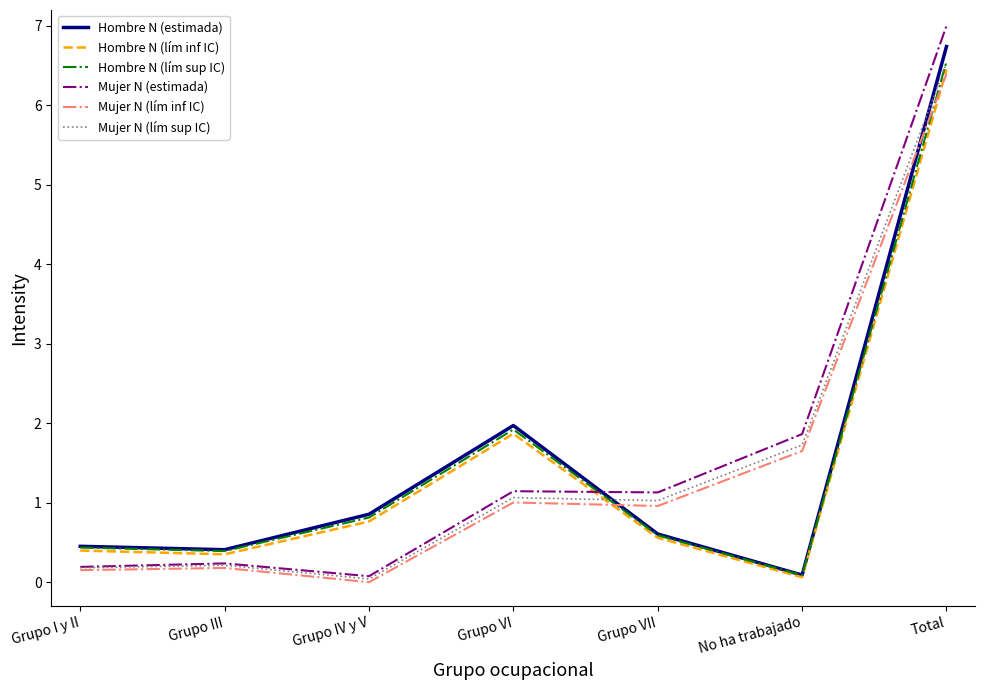

How many intersections are there between Hombre N (estimada) and Mujer N (lím inf IC)?

2